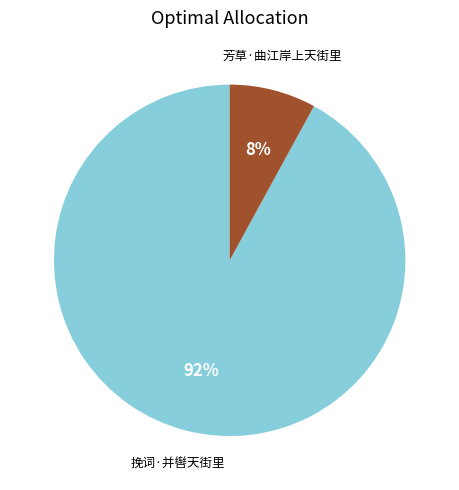

Count the number of slices in the pie.

2